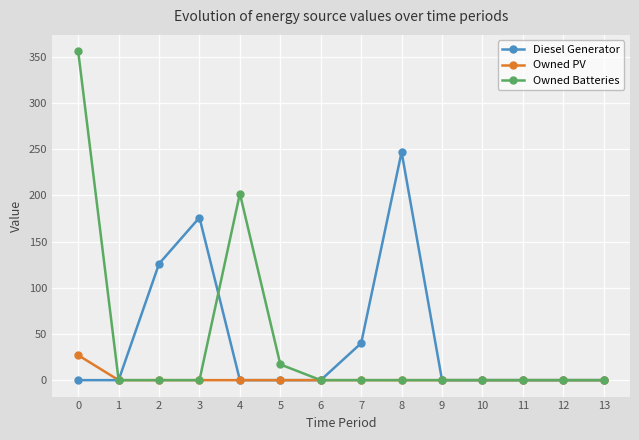

Count the number of categories in the chart.

14